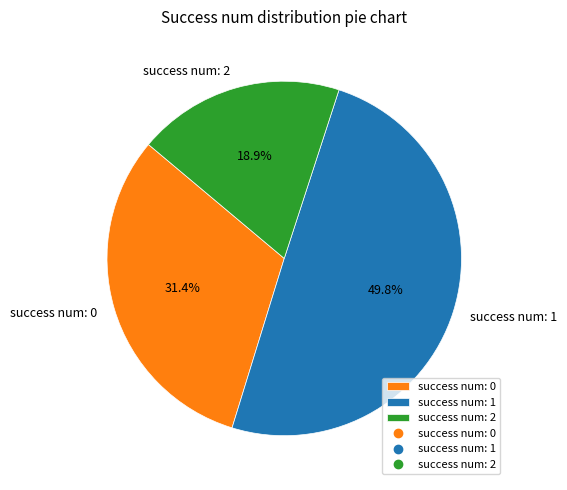

Does success num: 0 represent more than half of the total?

No